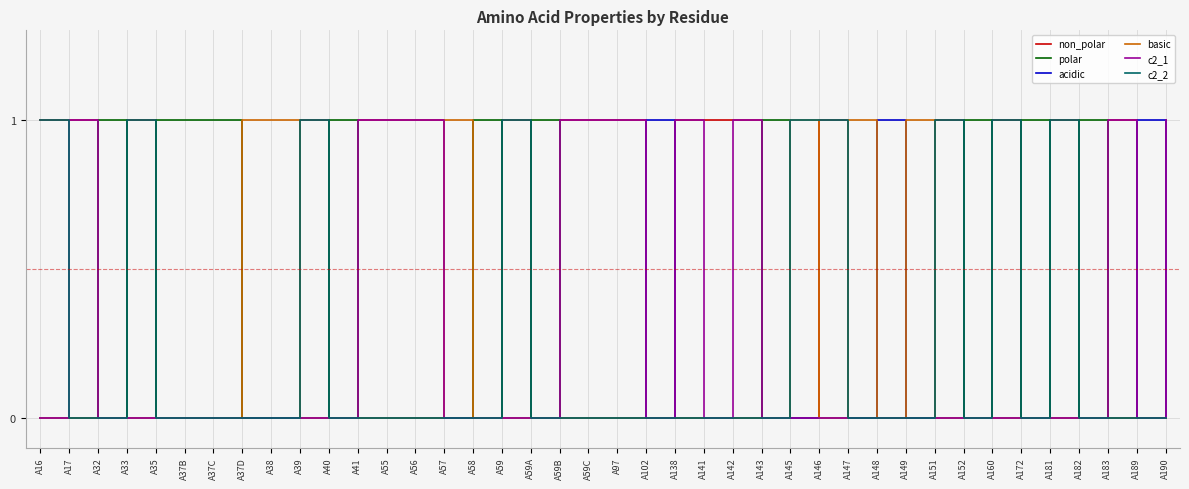

True or false: c2_1 has a value of 0 at A37D.

True